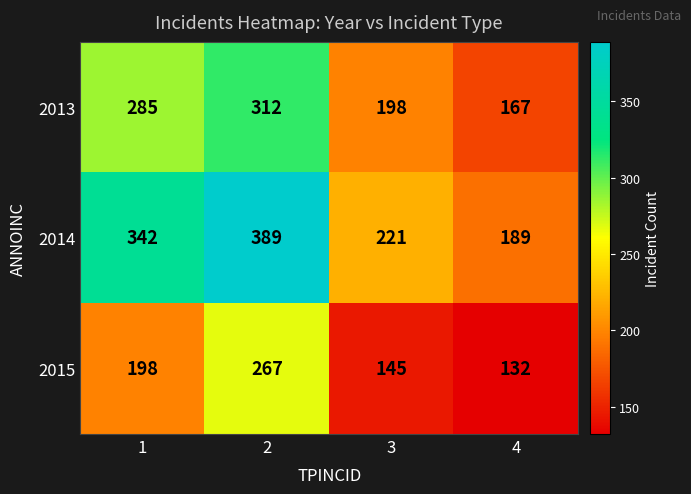

Reading left to right, list all the values displayed in this chart.

2013: 1=285	2=312	3=198	4=167
2014: 1=342	2=389	3=221	4=189
2015: 1=198	2=267	3=145	4=132